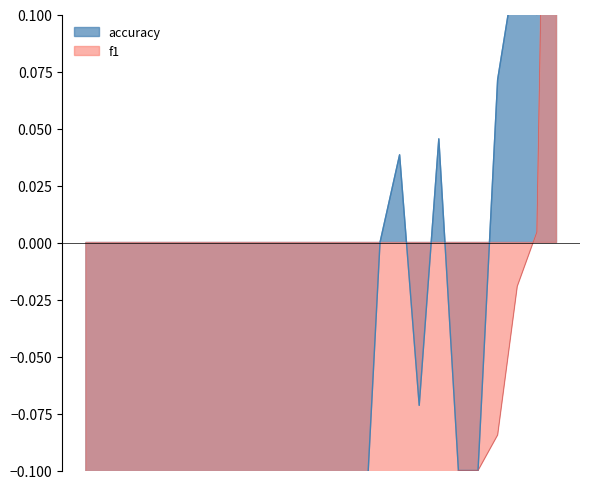

At which label is f1 closest to 0?

10